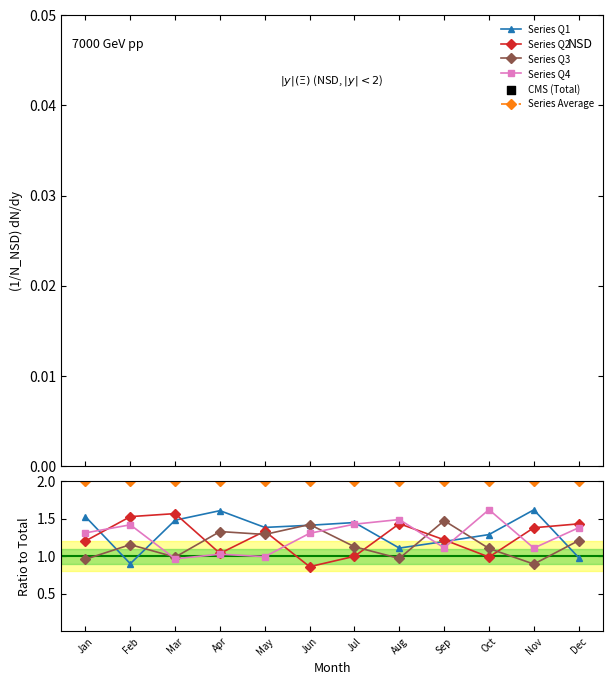

Which series reaches the maximum Y coordinate?

Average